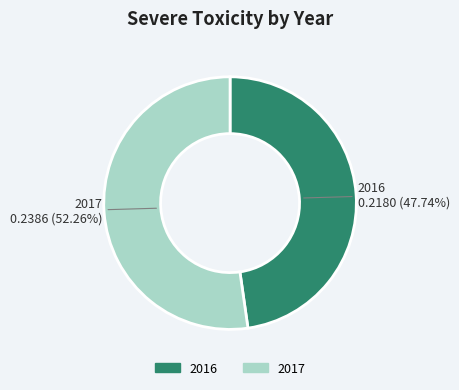

Does 2016 represent more than half of the total?

No